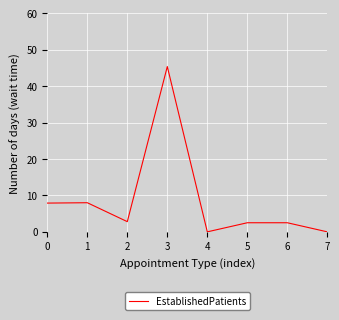

How many interior local valleys (lower than both neighbors) does the data have?

2